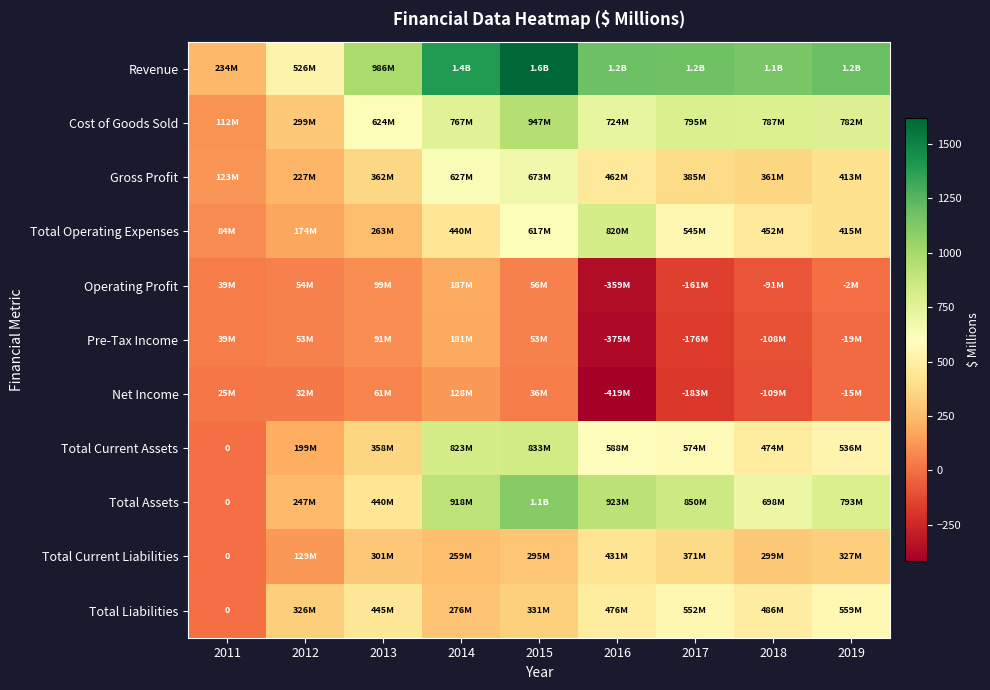

Between 2017 and 2018, which is larger?

2017